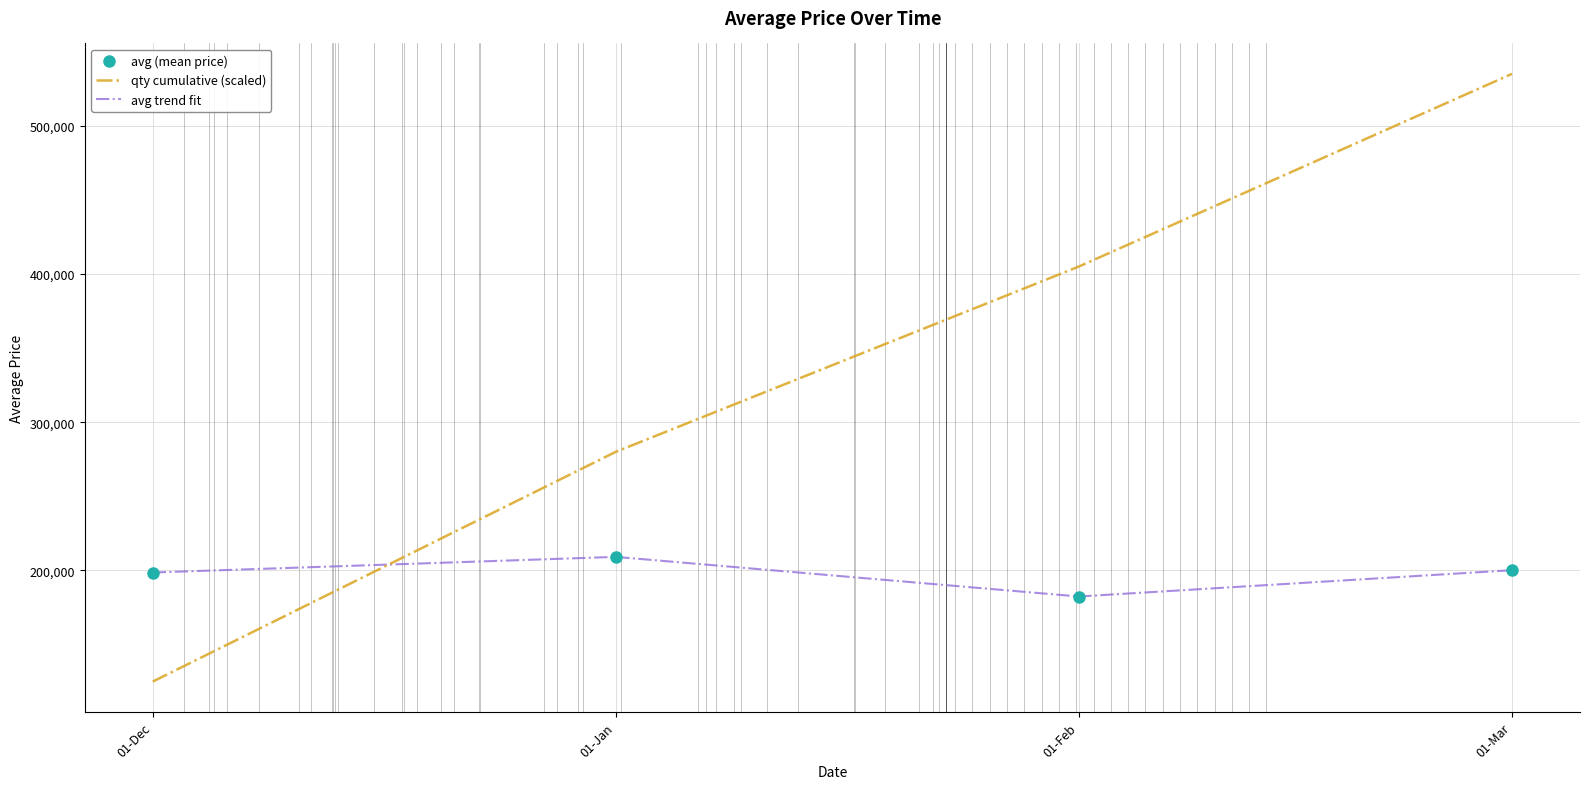

What is the average value of the avg trend fit series?

197565.9